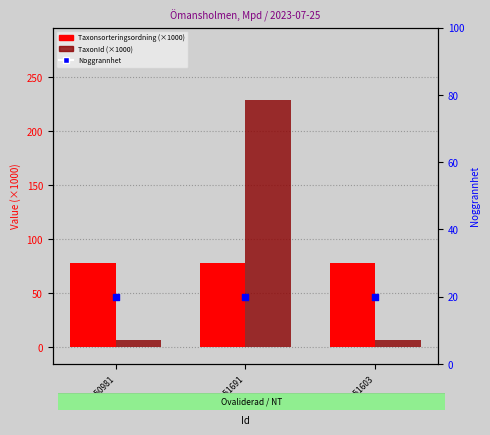

Which series contains the lowest Y value?

TaxonId (×1000)